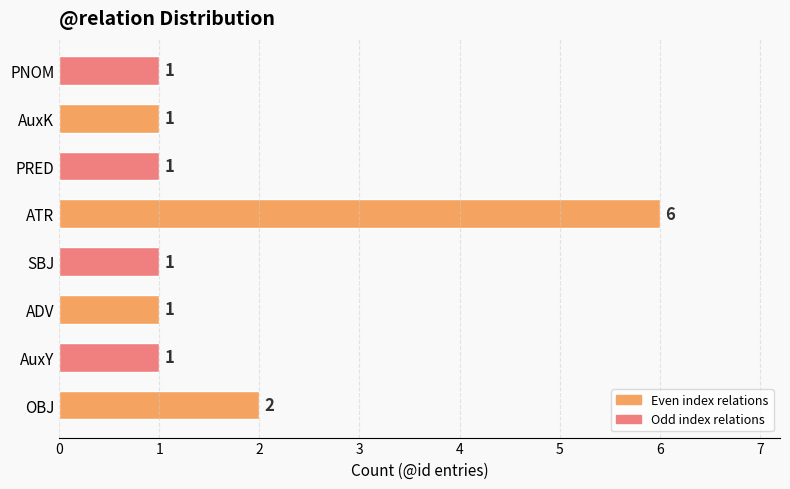

At which label is the value closest to 3?

OBJ